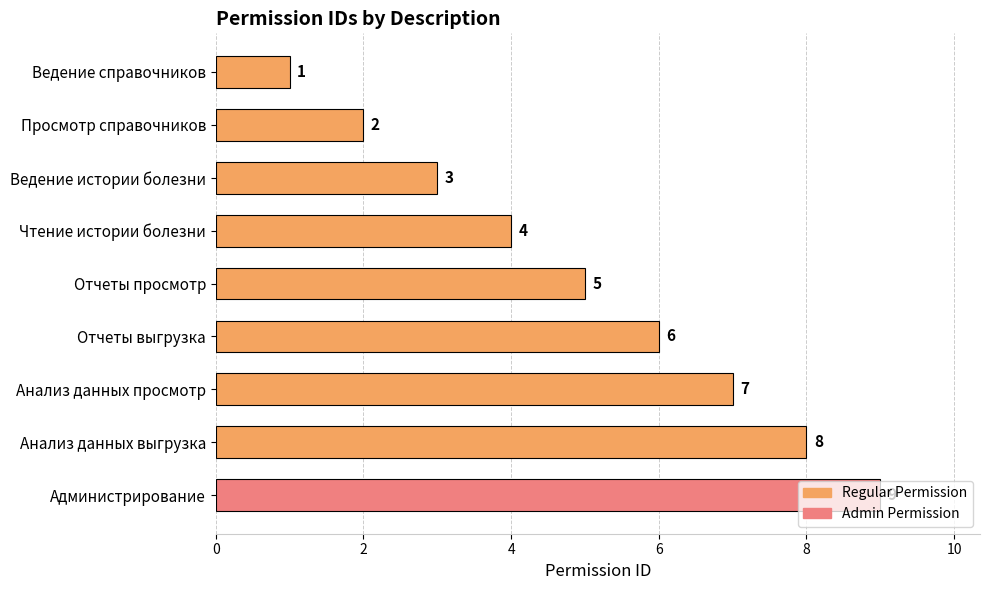

Where is the data nearest to the value 5?

Отчеты просмотр